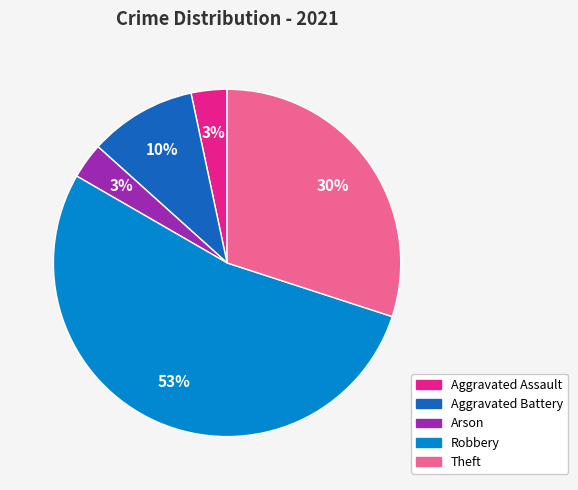

Which category has the biggest portion of the pie?

Robbery